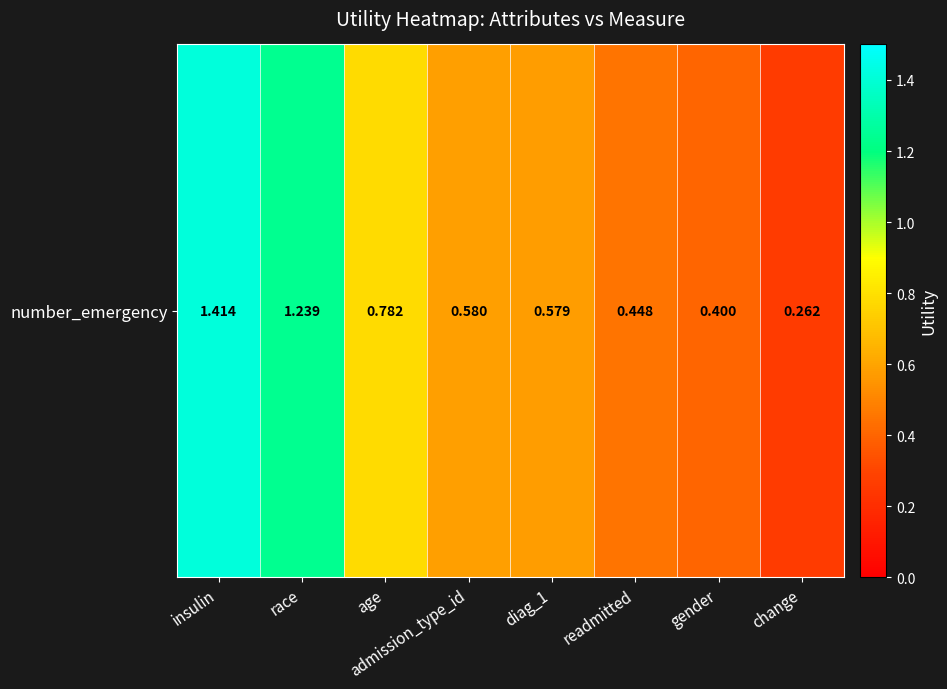

Reading left to right, list all the values displayed in this chart.

1.4	1.2	0.8	0.6	0.6	0.4	0.4	0.3